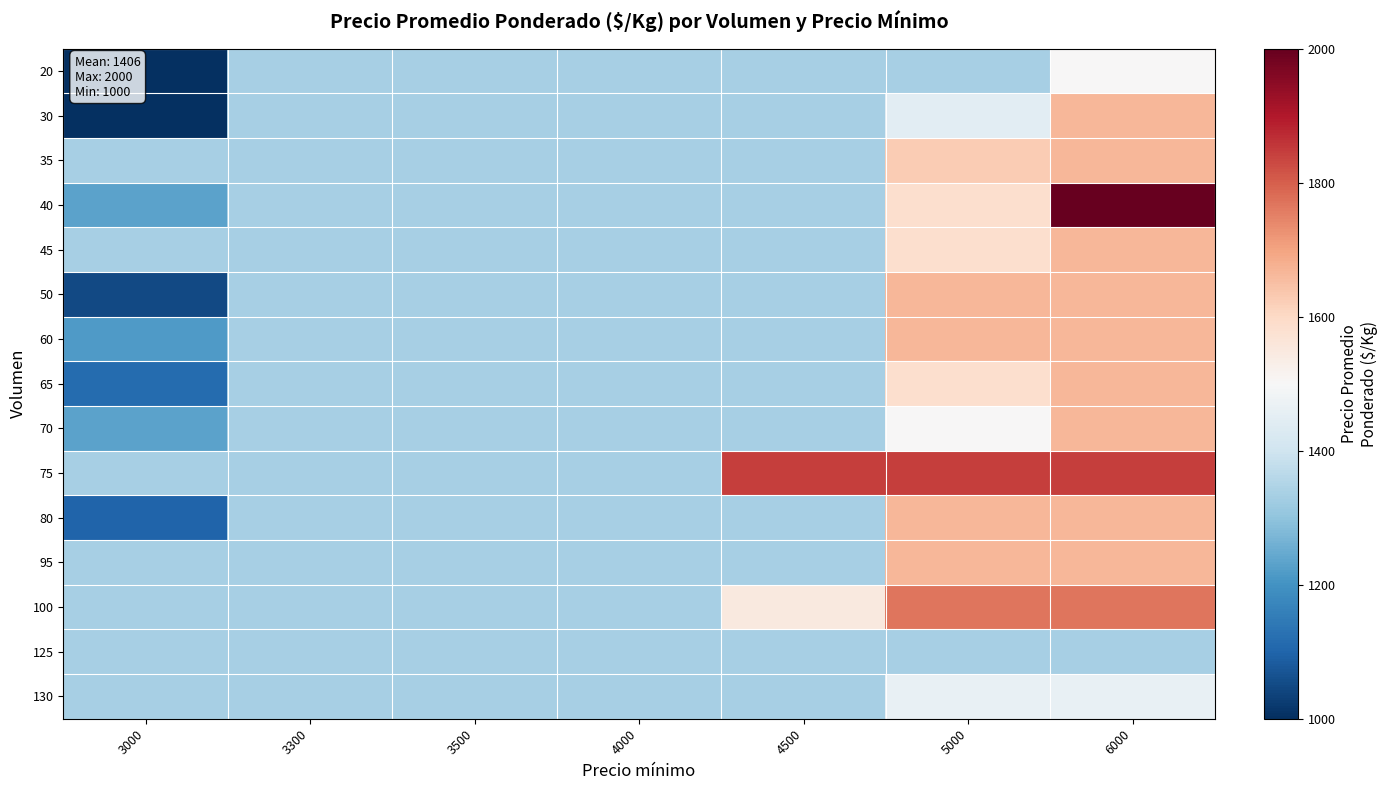

What is the total value across all series at 3500?

19995.0